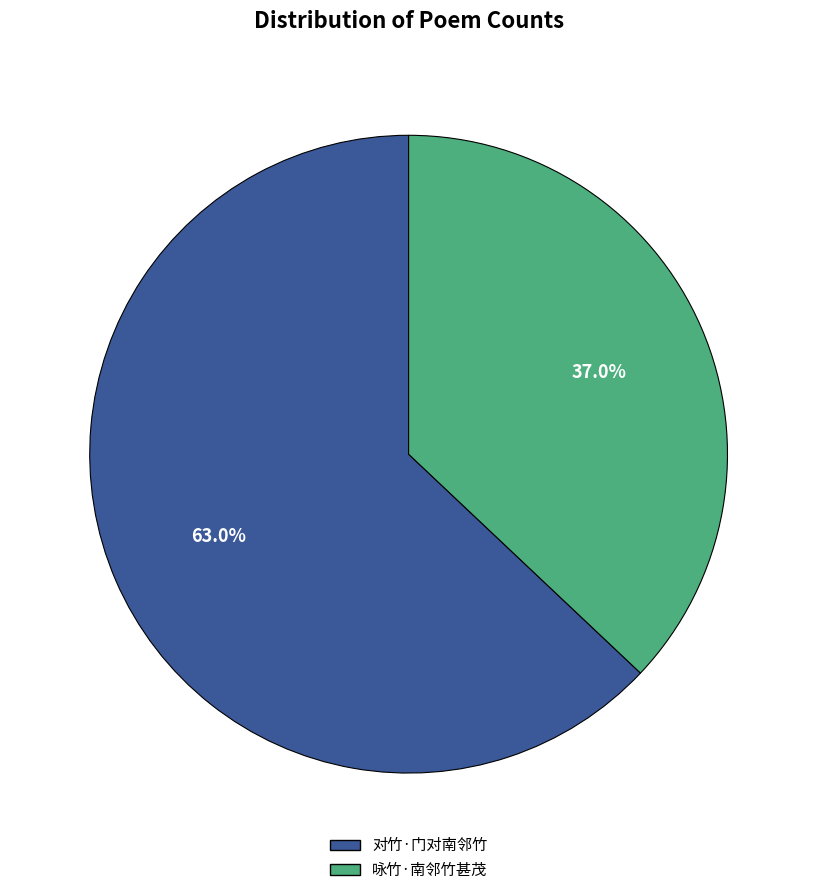

Rank the categories by value from highest to lowest.

对竹·门对南邻竹, 咏竹·南邻竹甚茂